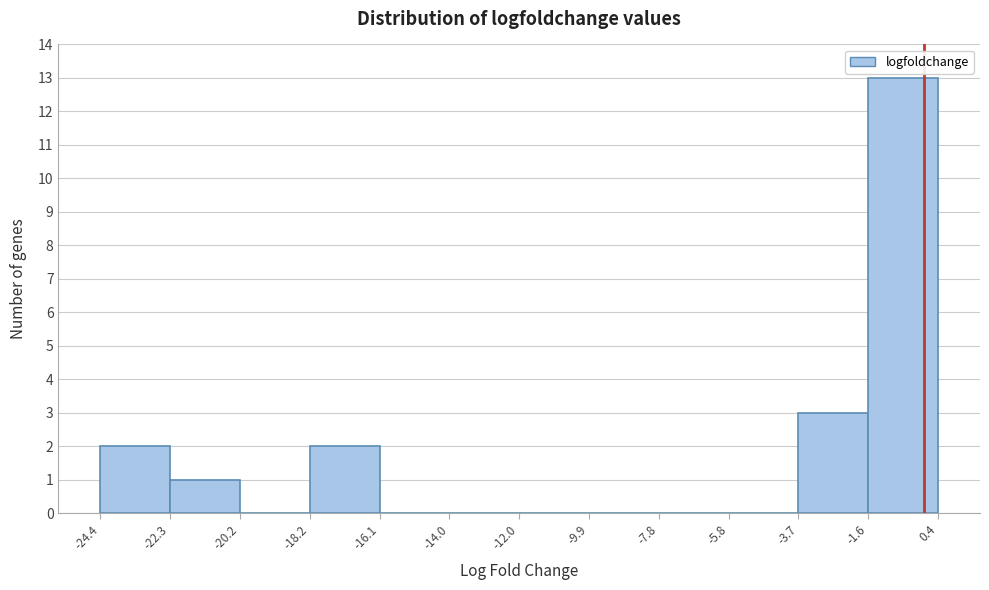

Over which range of the x-axis is the bar tallest?

-1.6 to 0.4